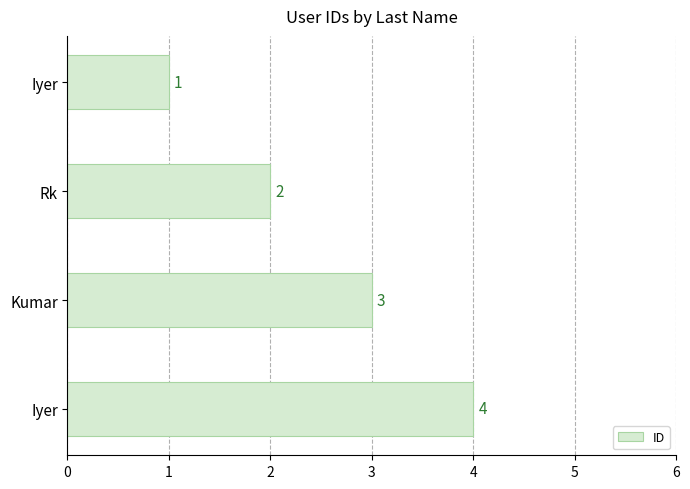

How many data points does each series have?

4